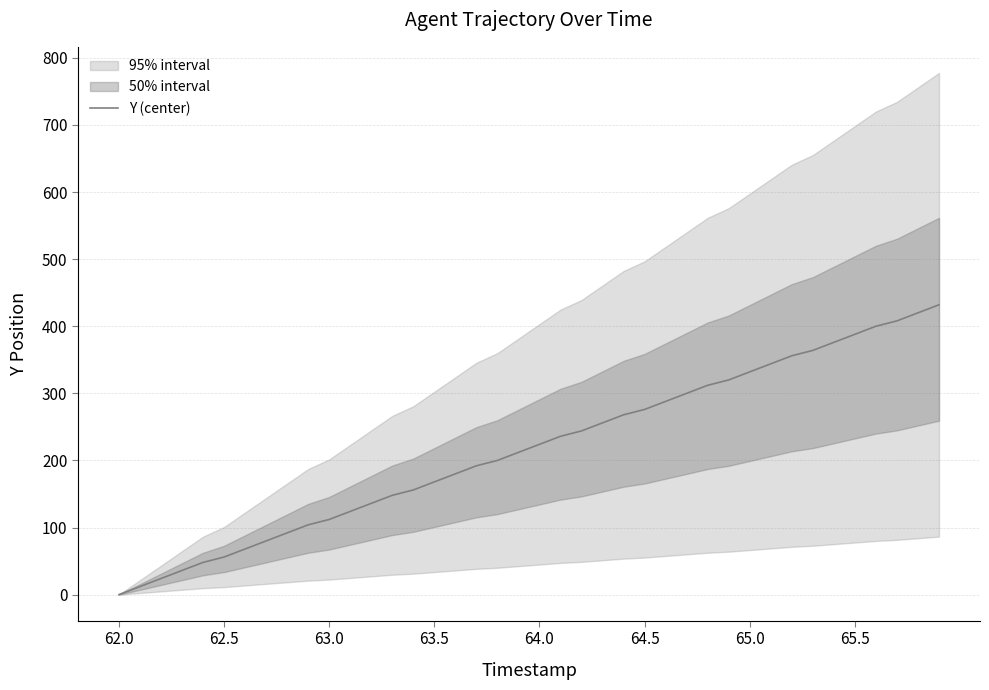

The value at 62.5 is 3.3. True or false?

False